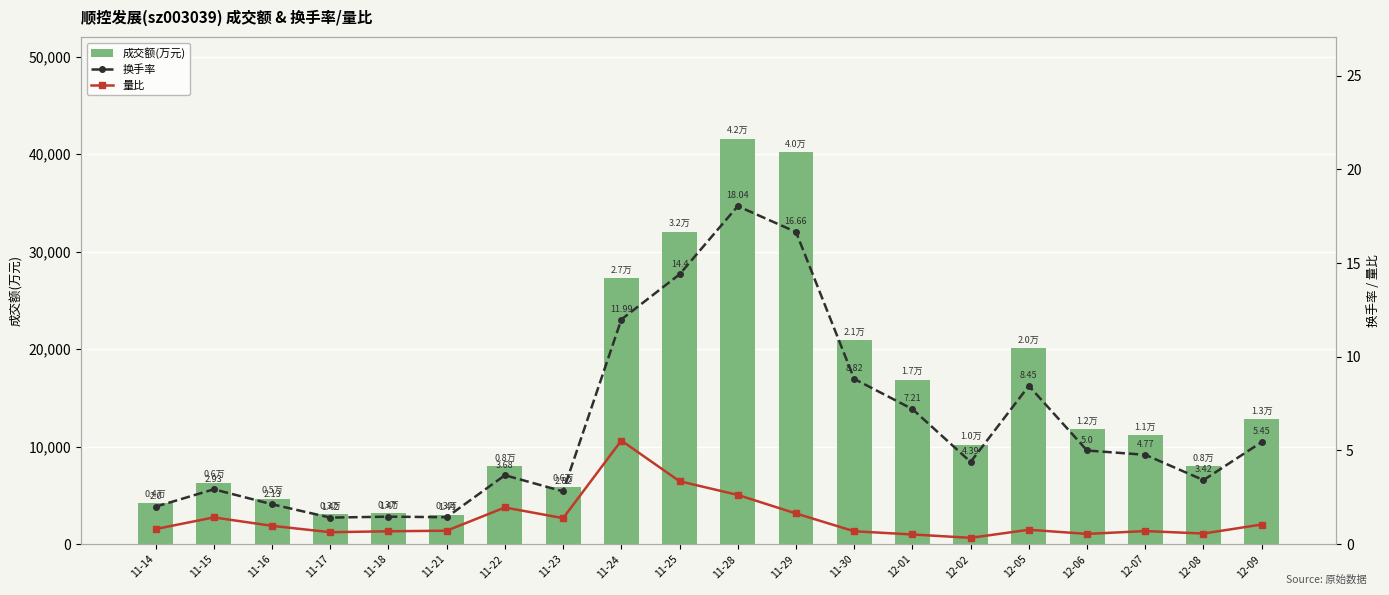

The 成交额(万元) series shows 6806.5 at 11-14. True or false?

False